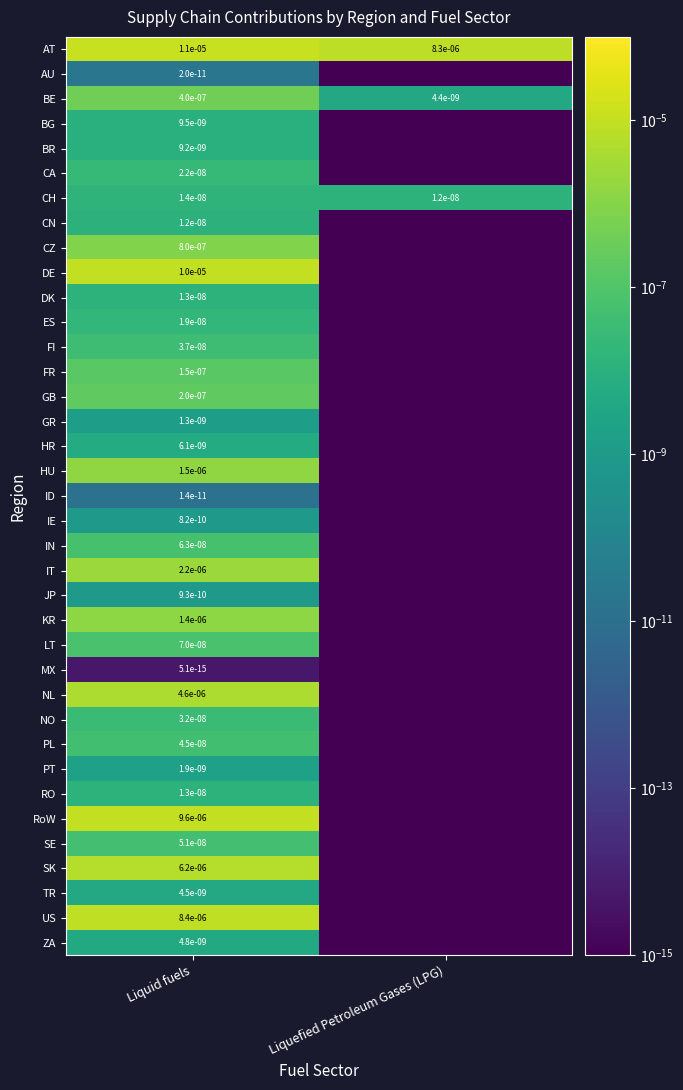

True or false: GB has a value of 0.0 at Liquid fuels.

True